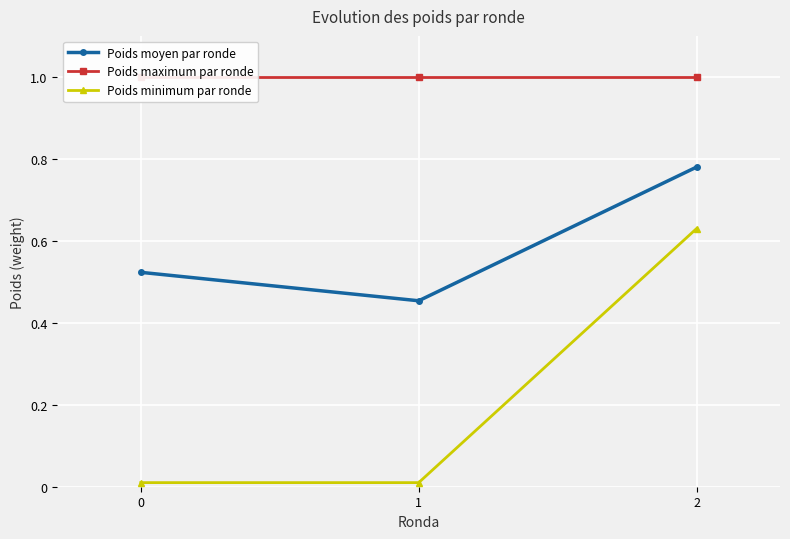

What is the difference between the highest and lowest values at 2?

0.4